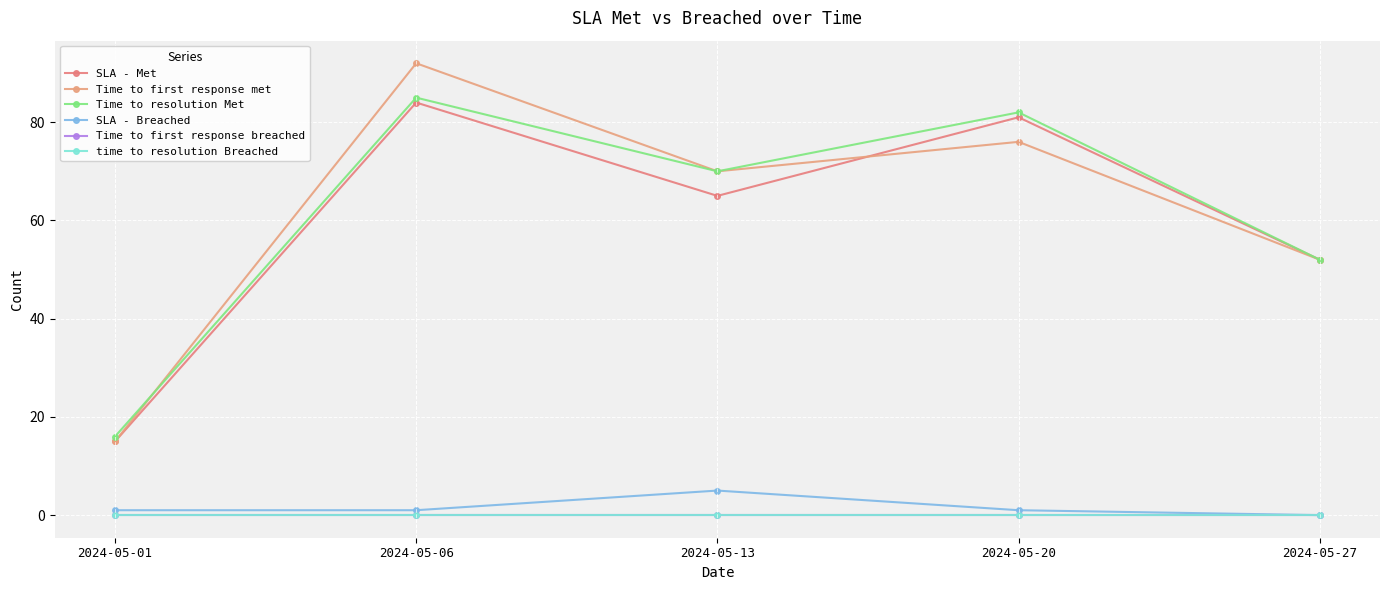

What is the sum of all Time to first response met values?

305